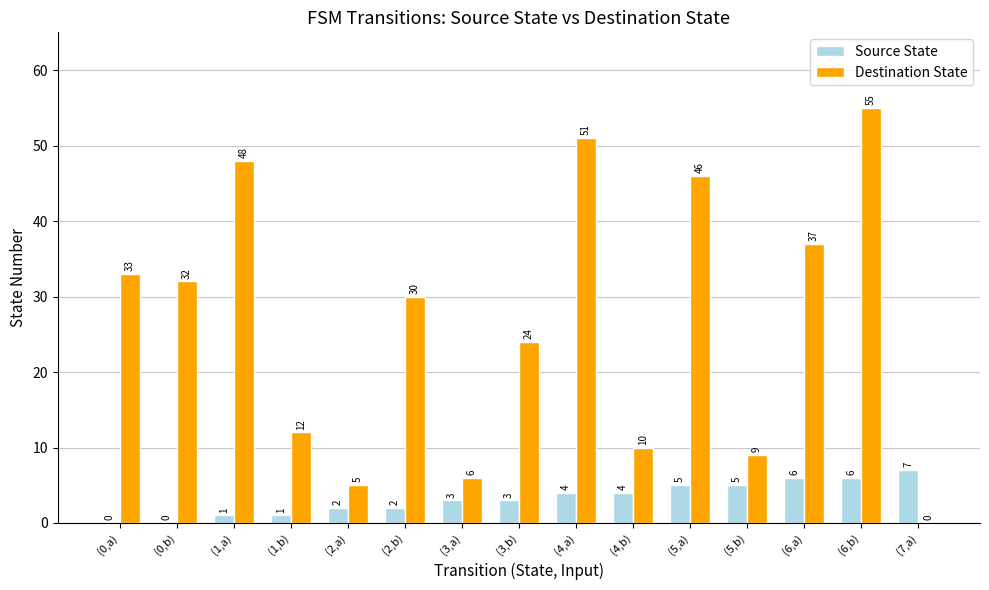

Where does the Destination State series first go above 30?

(0,a)